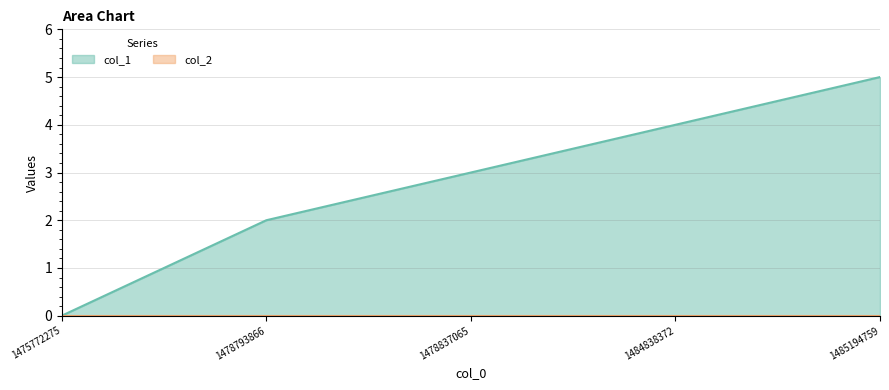

Which has a higher value, 1478793866 or 1475772275?

1478793866